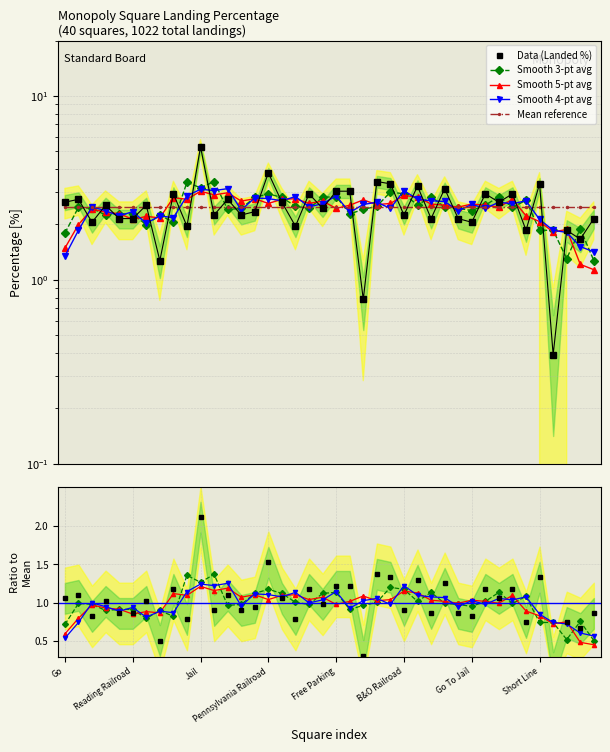

The Data (Landed %) series shows 1.0 at 17. True or false?

False